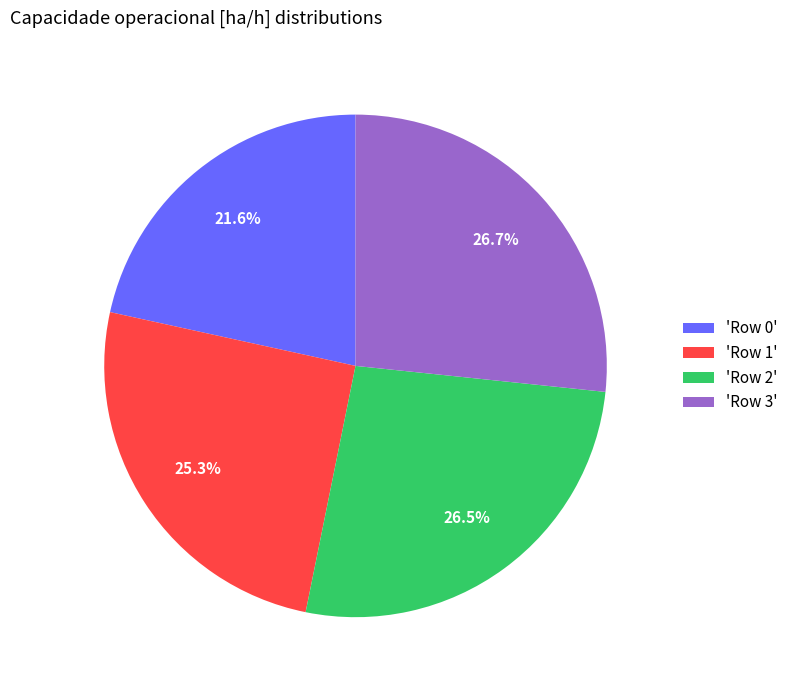

To the nearest percent, what is the average slice percentage?

25%